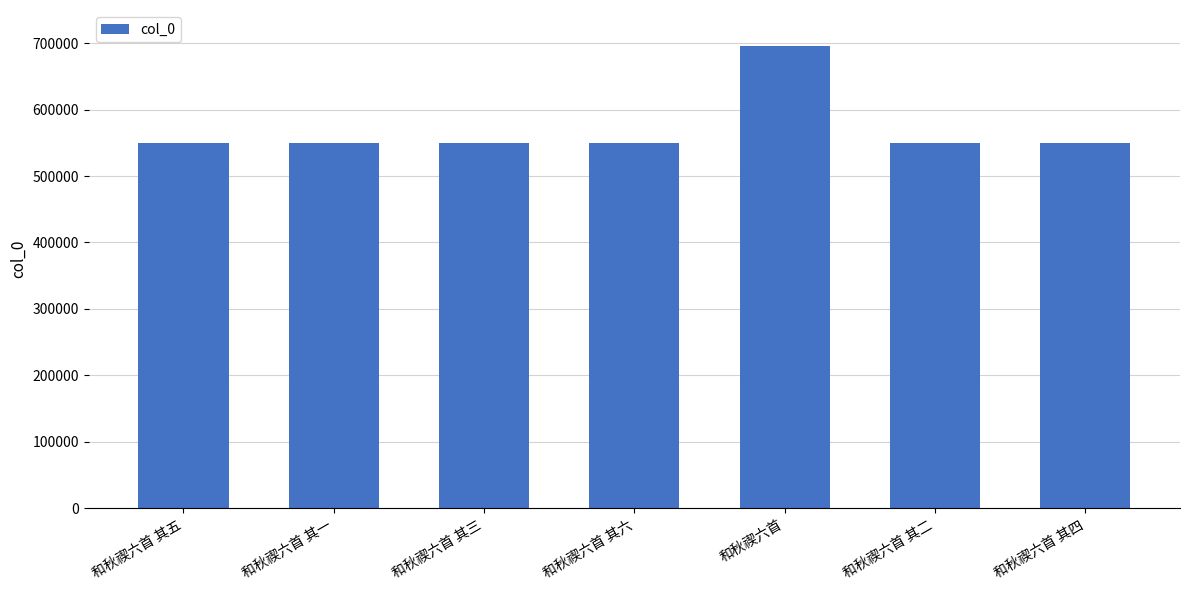

What is the average value?

570937